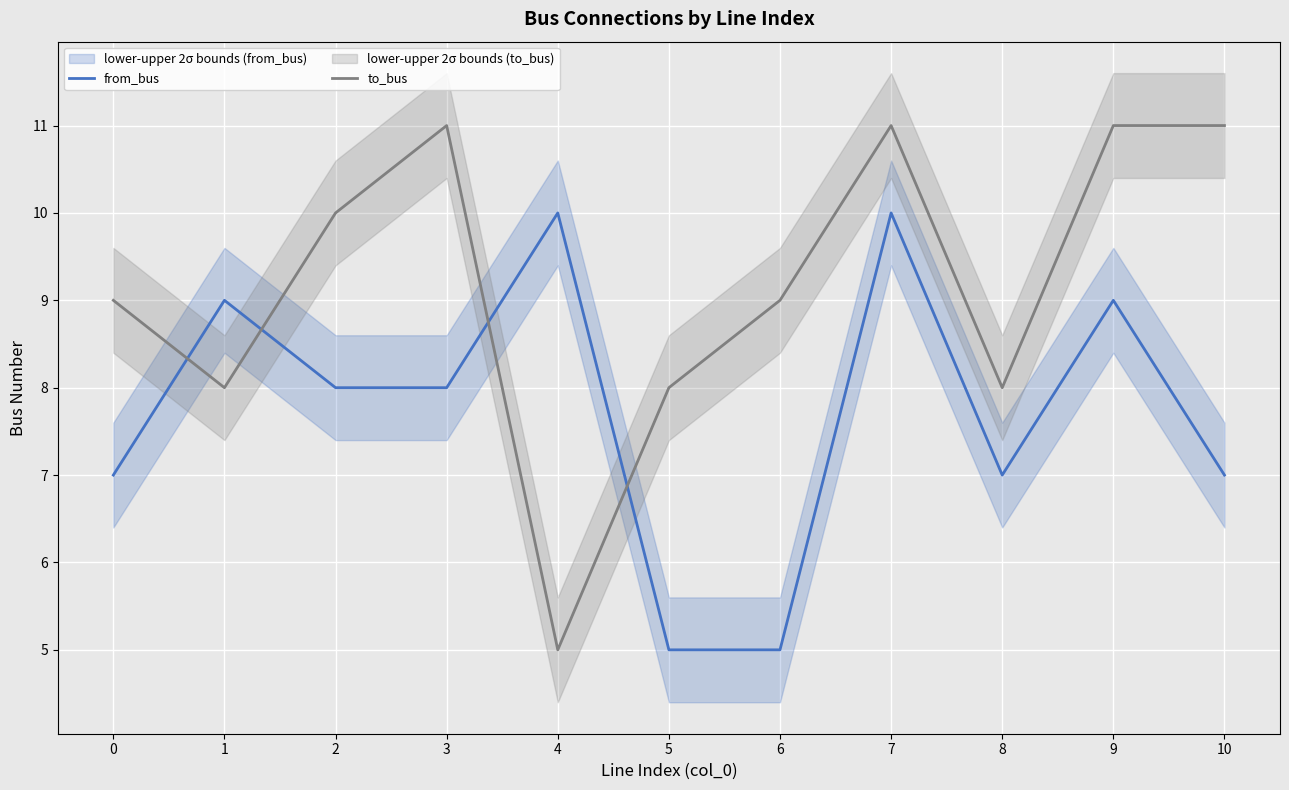

What is the value of the from_bus point at the 10th from the left?

9